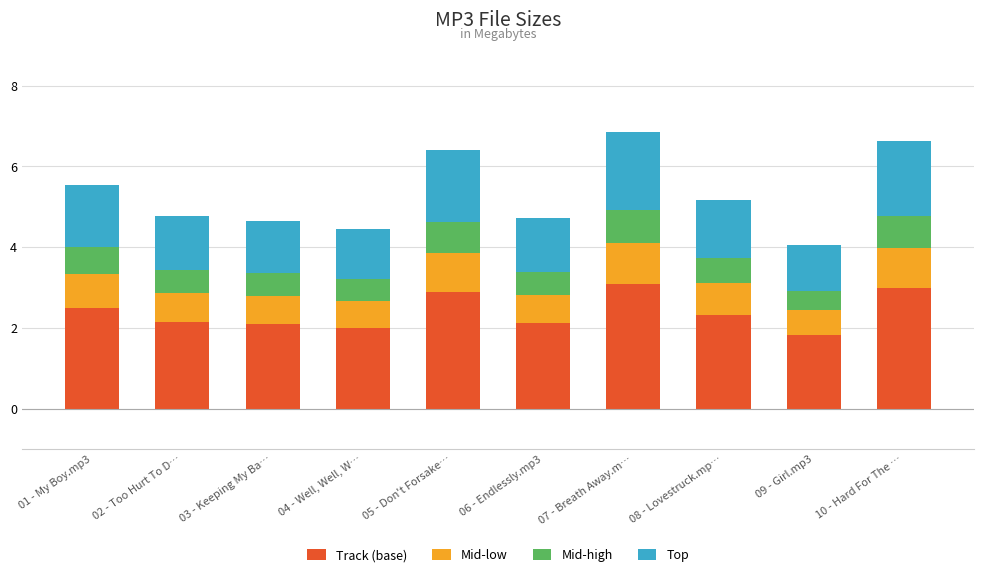

Are the bars grouped side by side (vs. stacked)?

No